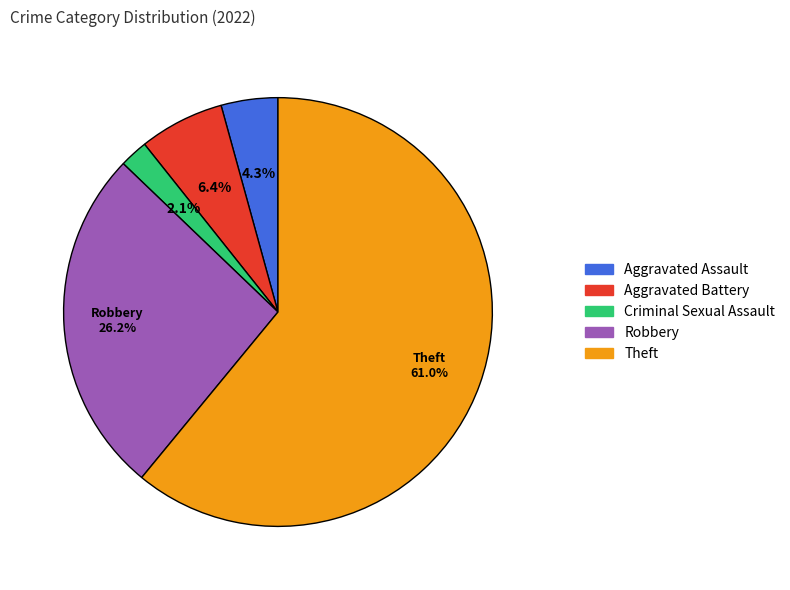

To the nearest percent, what percentage of the pie is Robbery?

26%